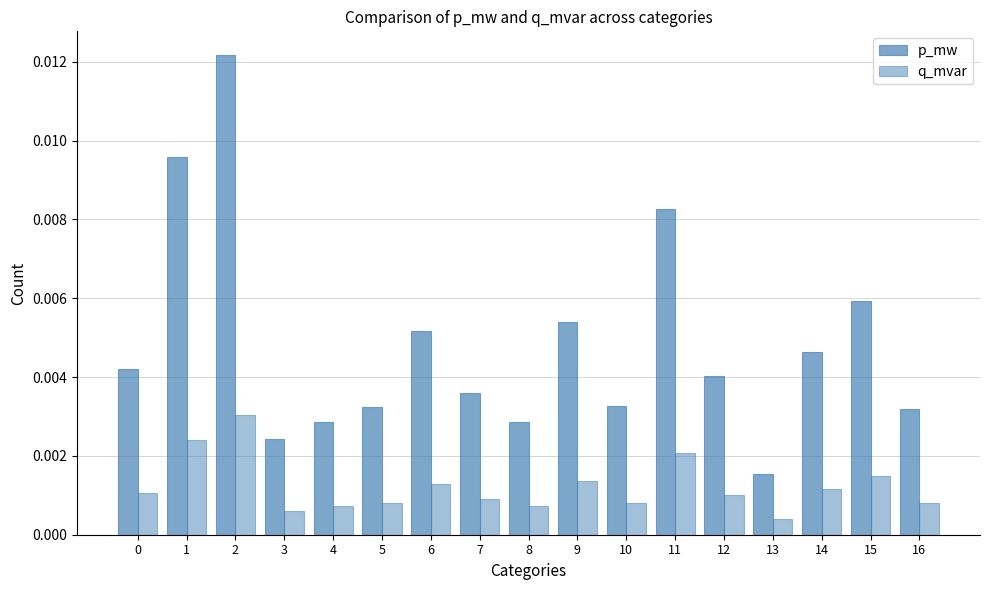

How many distinct data groups are displayed?

2